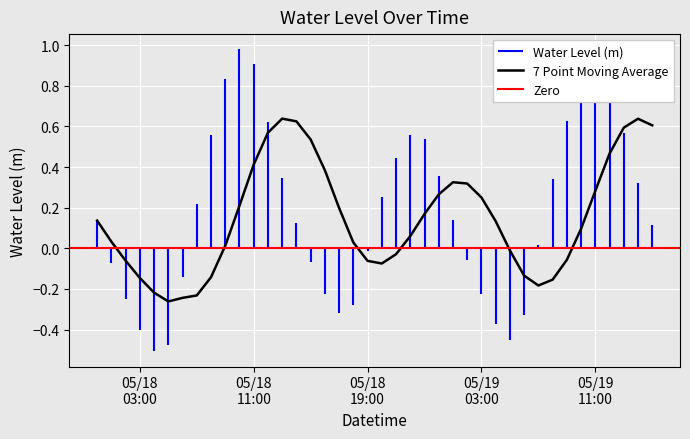

What is the minimum value shown in the chart?

-0.5